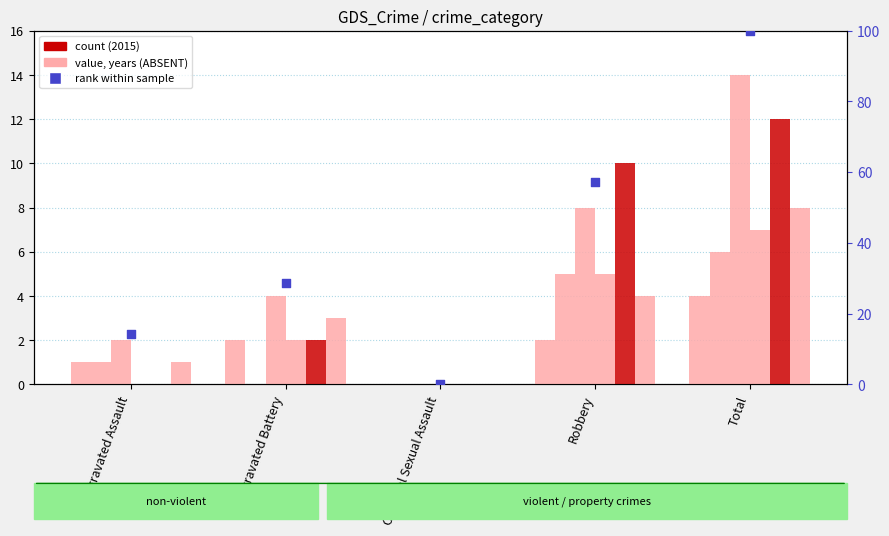

Between Total and Robbery, which is larger?

Total